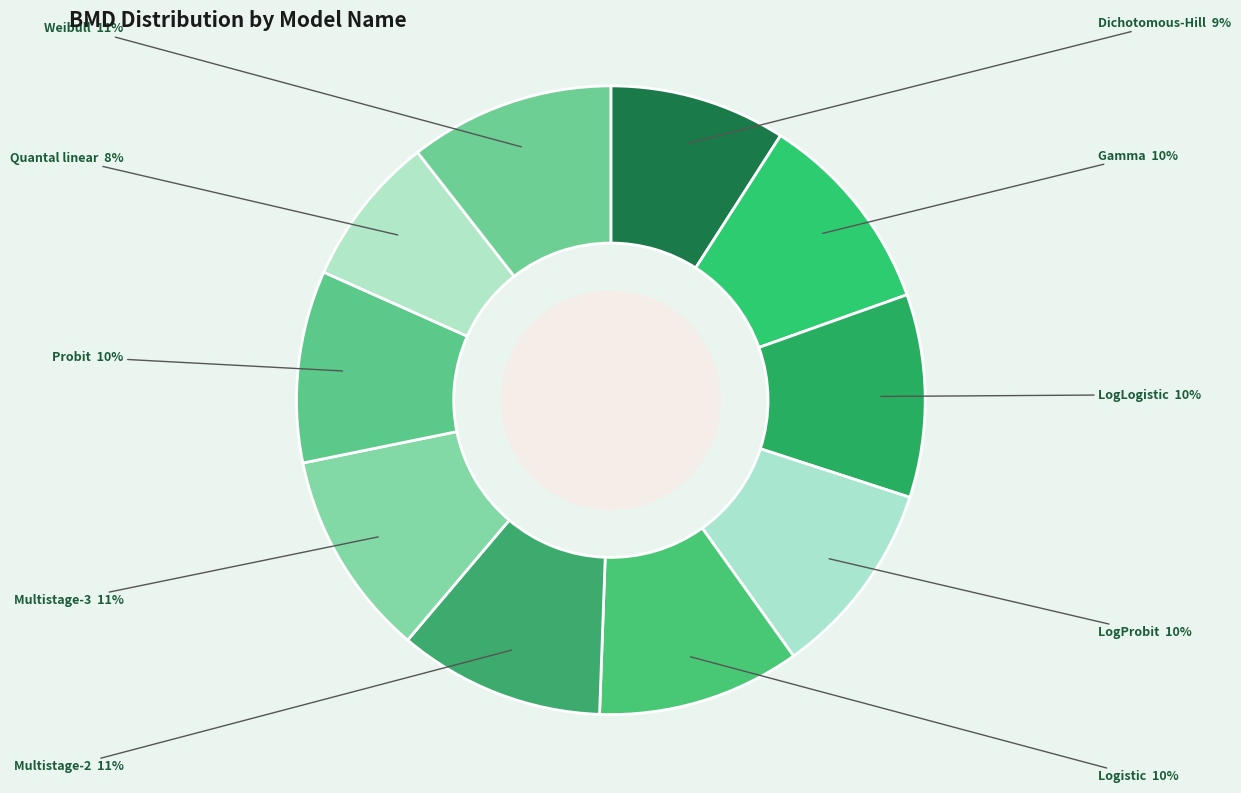

Is it true that Logistic is 10% of the pie?

True